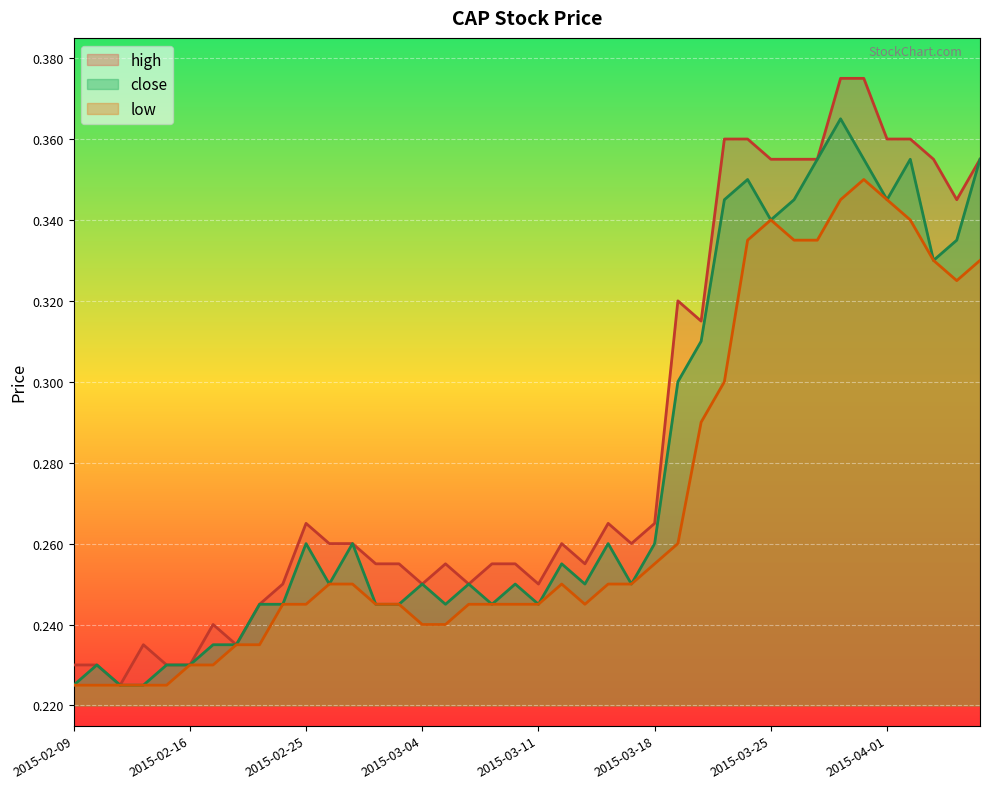

Rank the series by their maximum value, from highest to lowest.

high, close, low